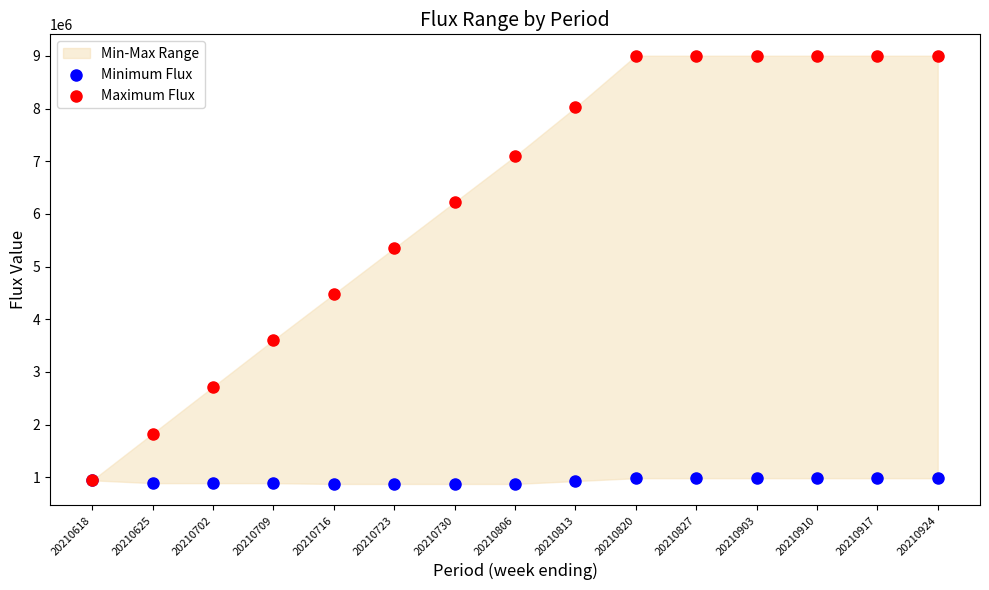

In the Maximum Flux series, what Y value is closest to 4973208?

5350041.7